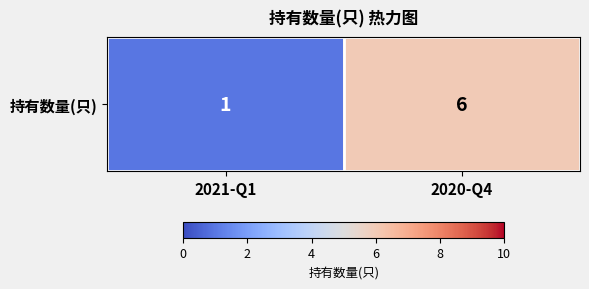

What is the greatest value displayed?

6